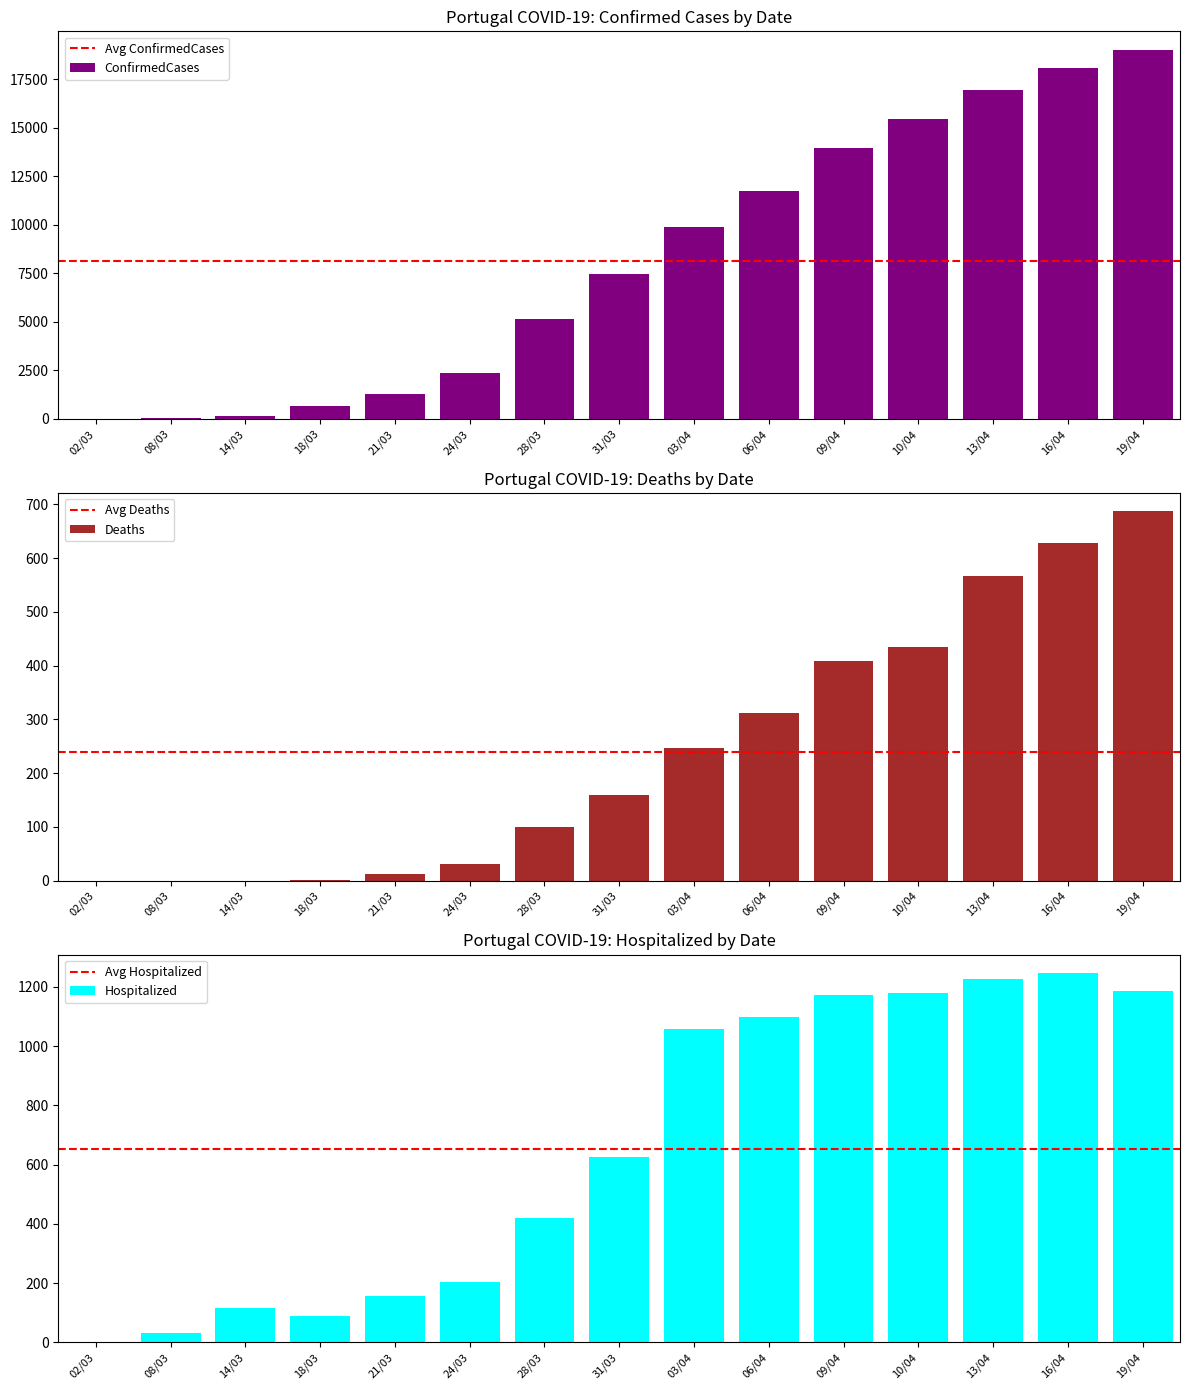

What are all the series names shown in the legend?

ConfirmedCases, Deaths, Hospitalized